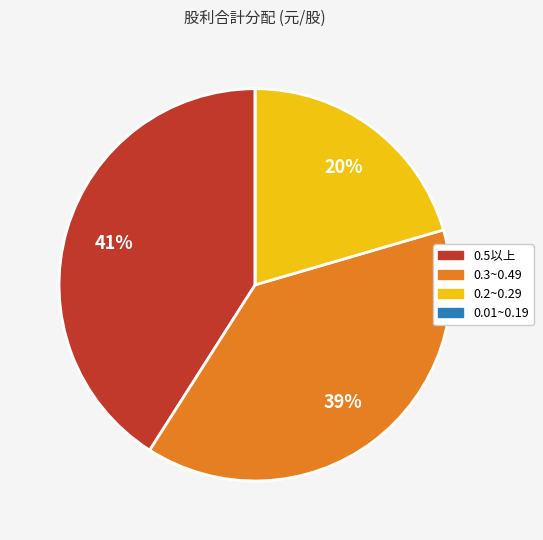

To the nearest percent, what is the difference between the largest and smallest slice percentages?

41%